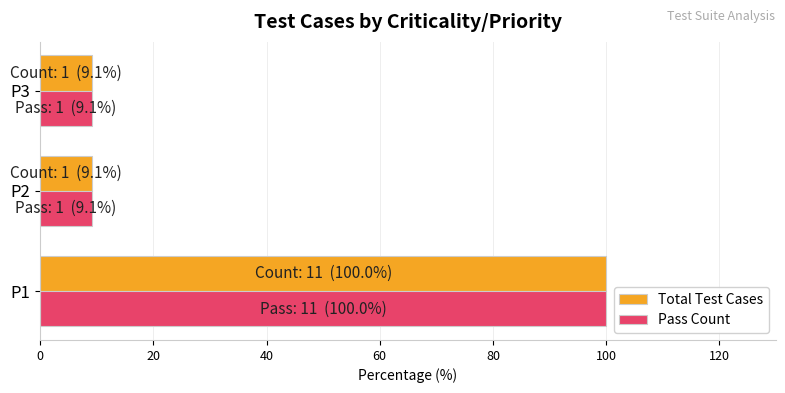

What is the sum of all Pass Count values?

118.2